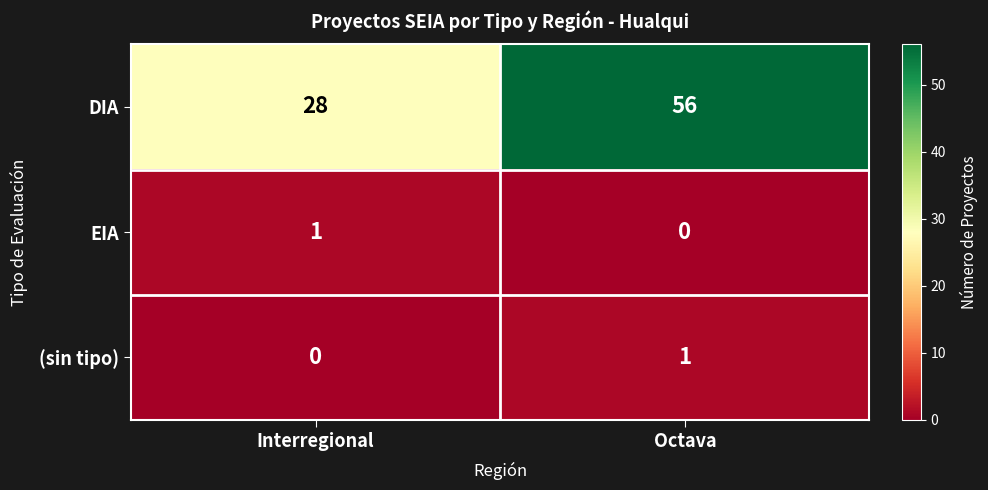

True or false: (sin tipo) has a value of 1 at Octava.

True